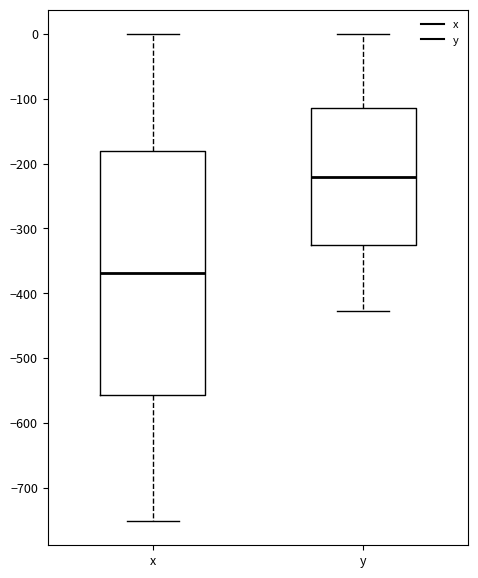

Reading left to right, transcribe this box plot: for each box, give where its median line is, the range the box spans, and where its two whiskers end, as read against the y-axis. The values are not printed on the chart, so give them approximately, as read against the axis.

x: median -370, box -560 to -180, whiskers -750 to 0
y: median -220, box -330 to -110, whiskers -430 to 0